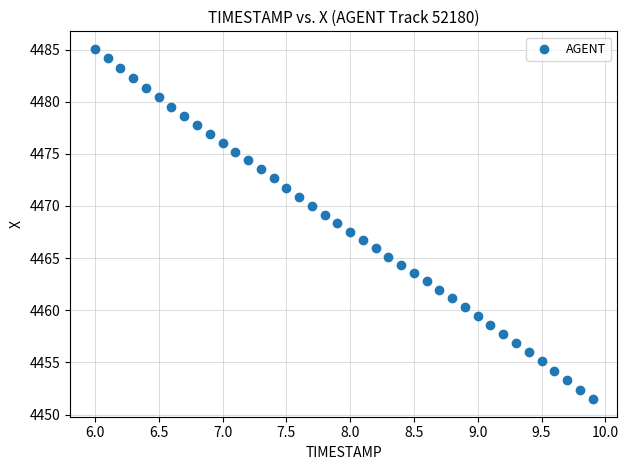

What is the range of Y values (max minus min)?

33.6